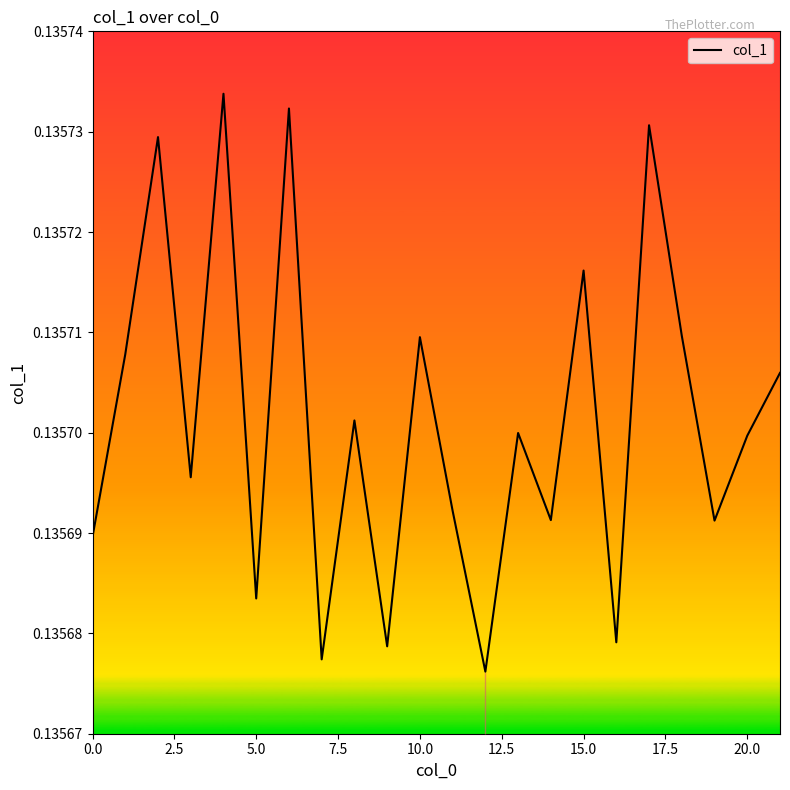

Is this an area chart (filled region under the line)?

No